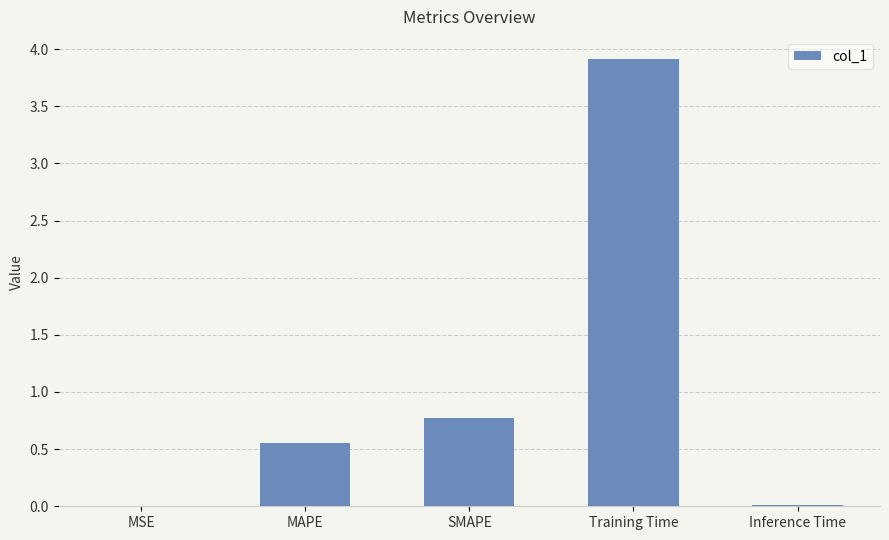

Which has a higher value, Inference Time or MAPE?

MAPE